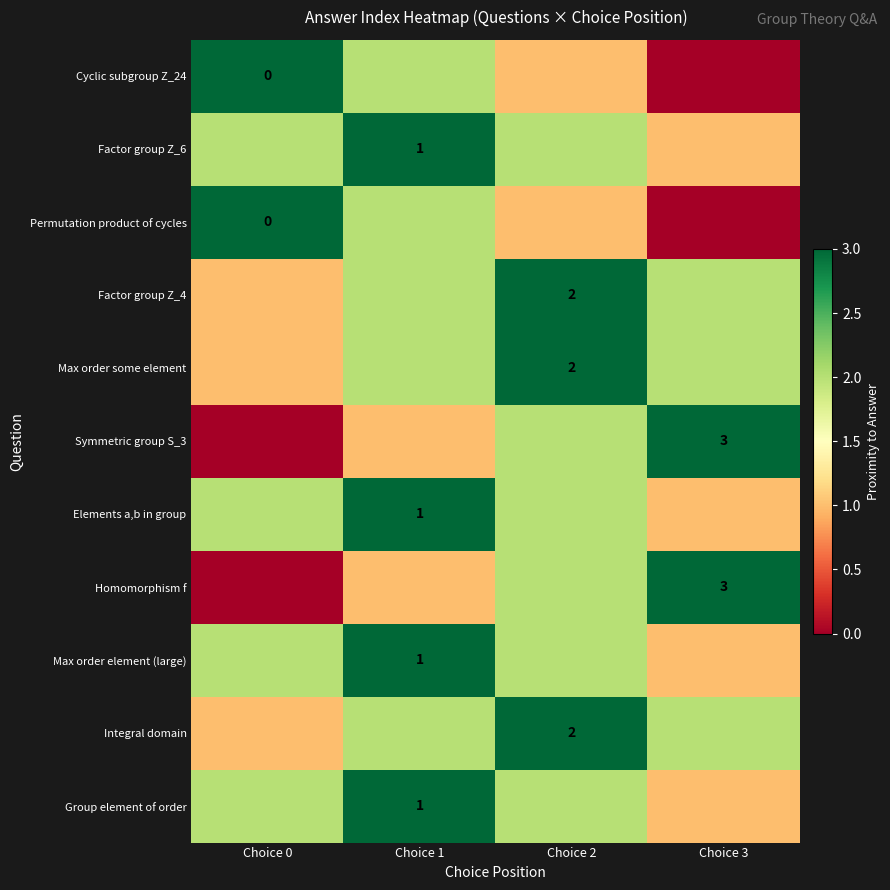

At how many categories does at least one series exceed 0?

4